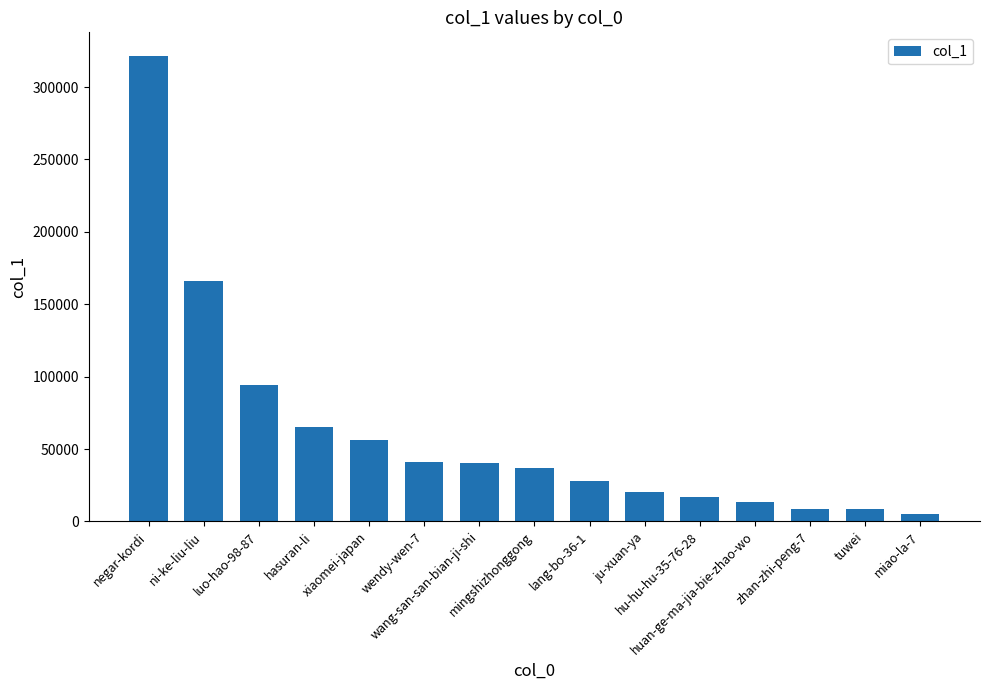

How many bars are there in total?

15